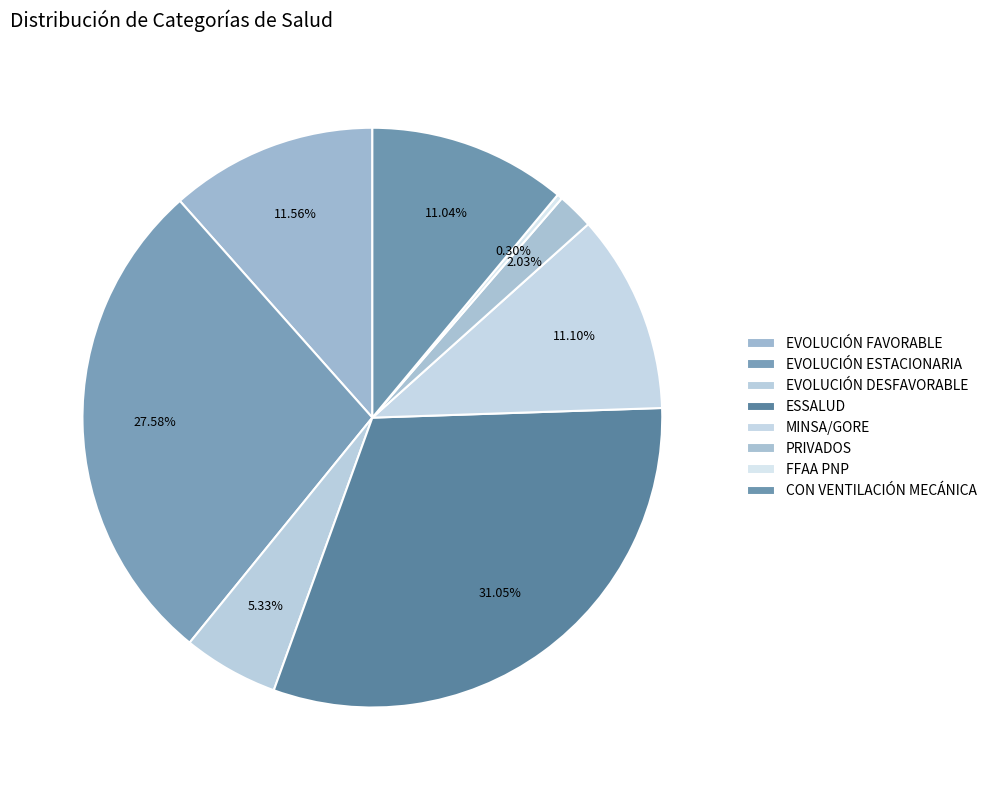

Count the number of slices in the pie.

8